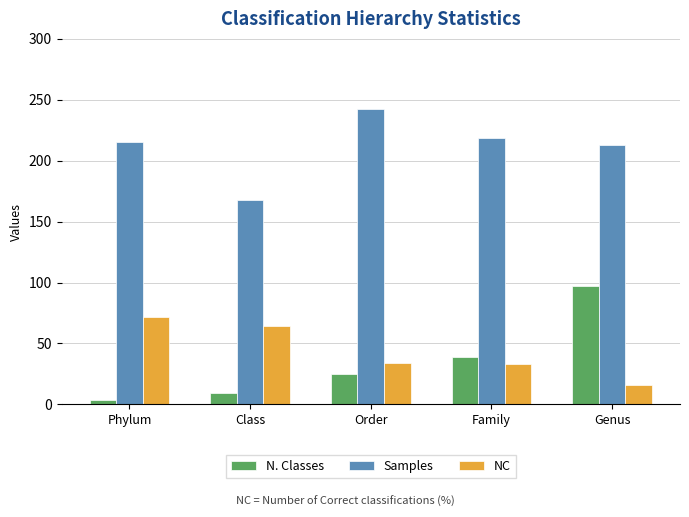

At which label does NC first exceed 34?

Phylum